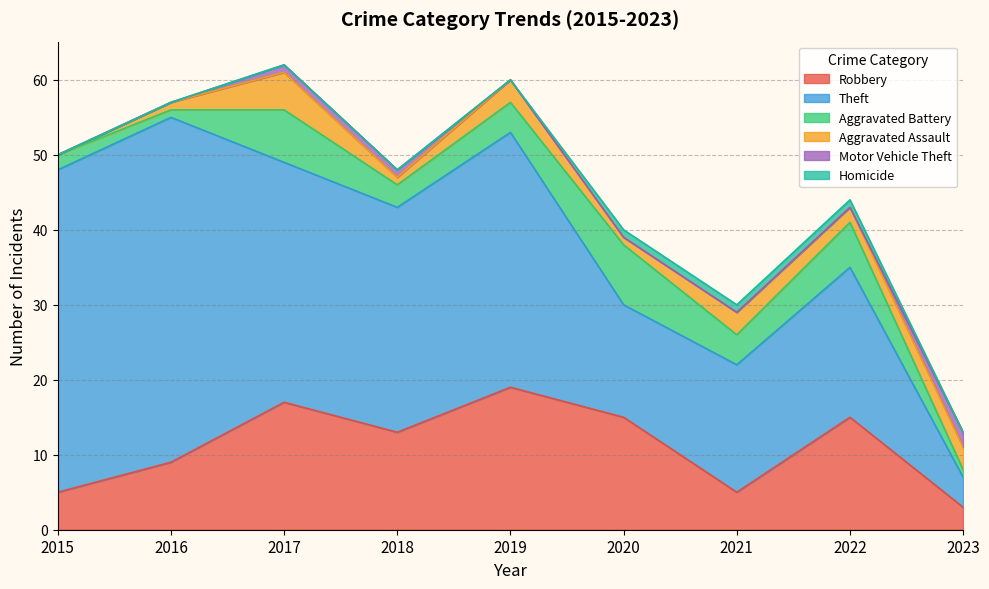

Between 2018 and 2022, which series saw the biggest shift?

Theft